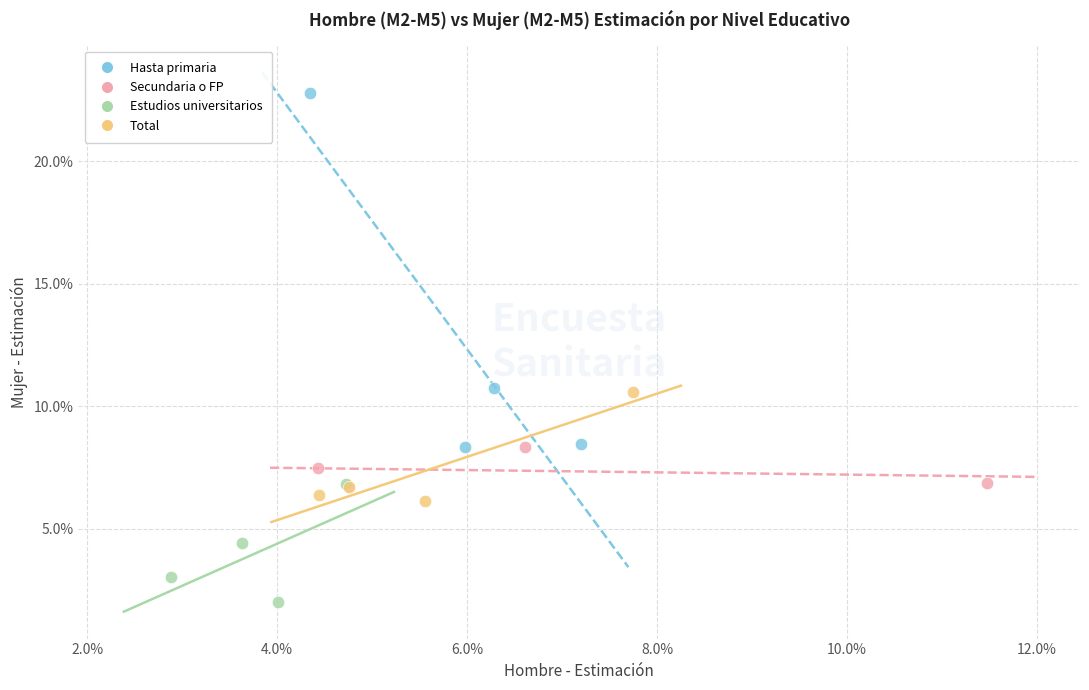

Which series has the largest Y range (max minus min)?

Hasta primaria